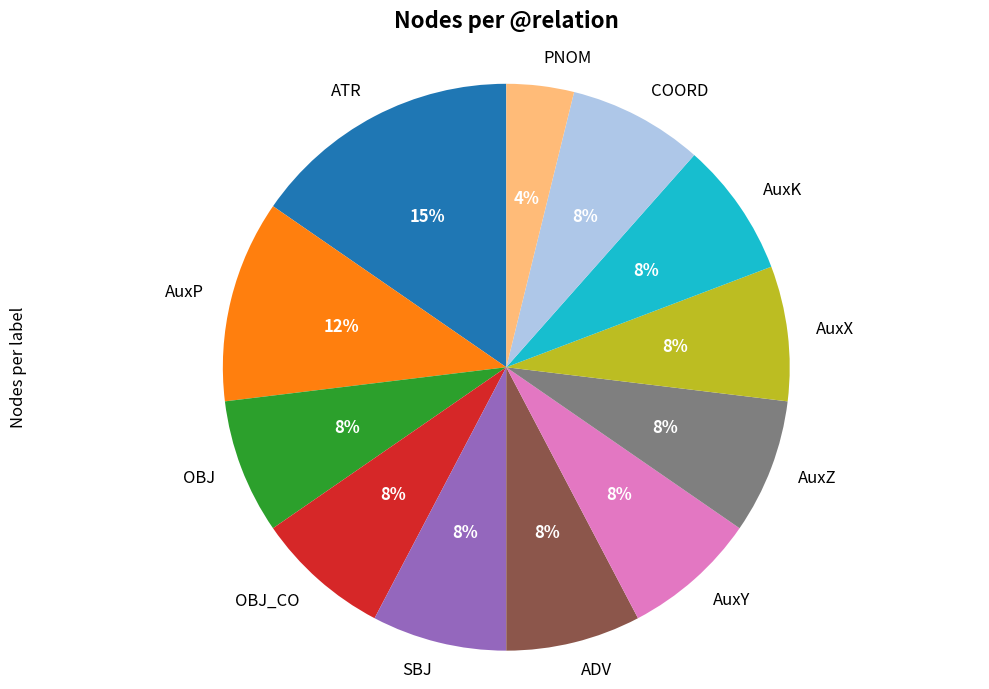

How many segments does this pie chart have?

12